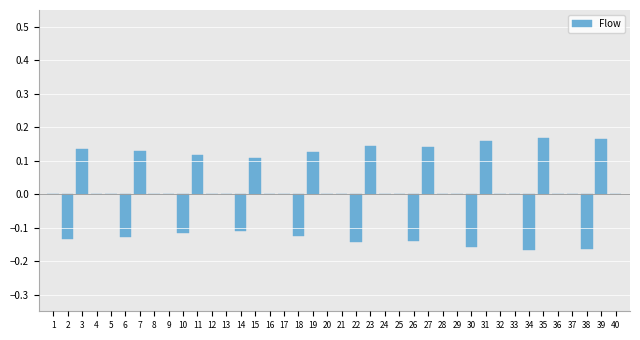

The value at 10 is -0.0. True or false?

False